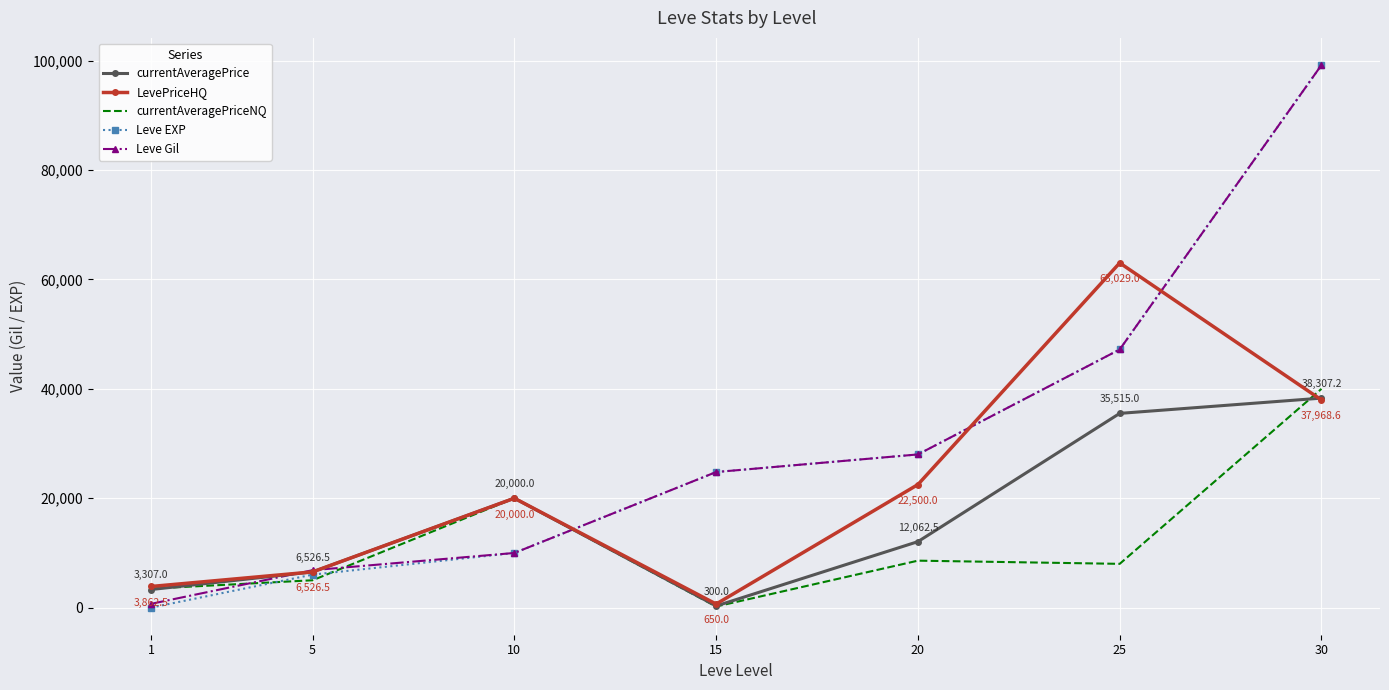

Is the value of LevePriceHQ at 25 greater than the value of Leve EXP at 10?

Yes